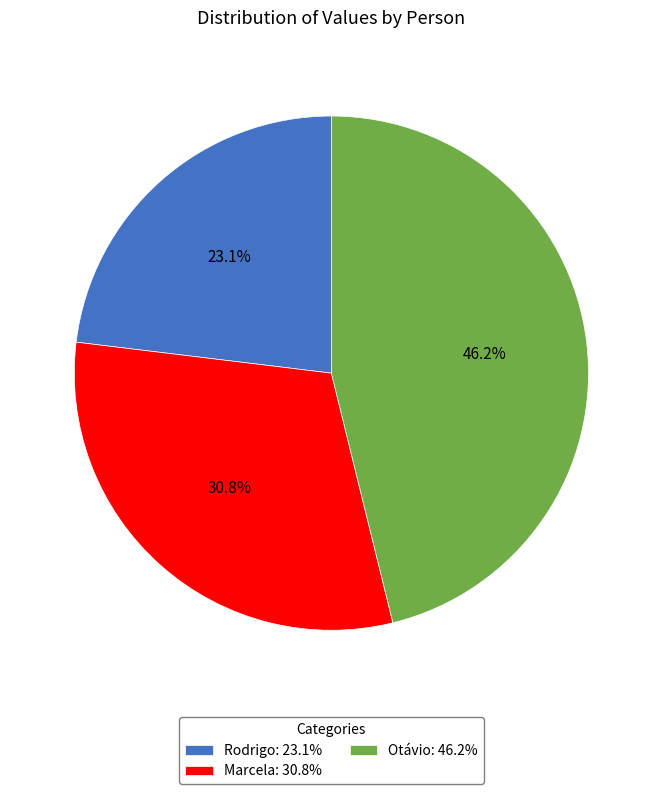

Combined, what portion of the pie is Otávio and Marcela?

76.9%